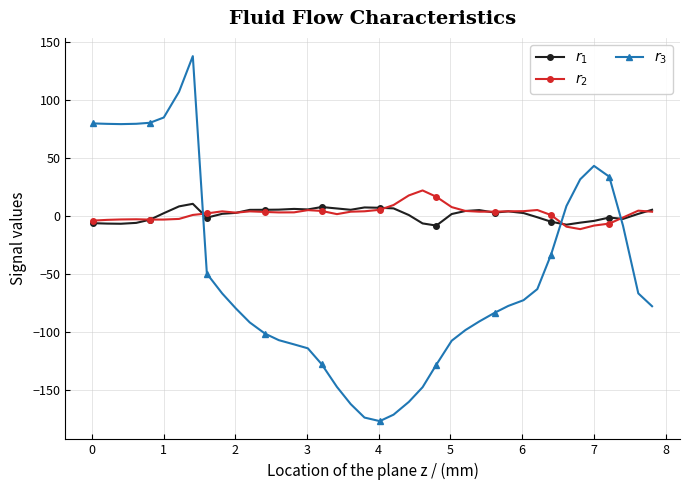

What is the smallest value displayed?

-177.1